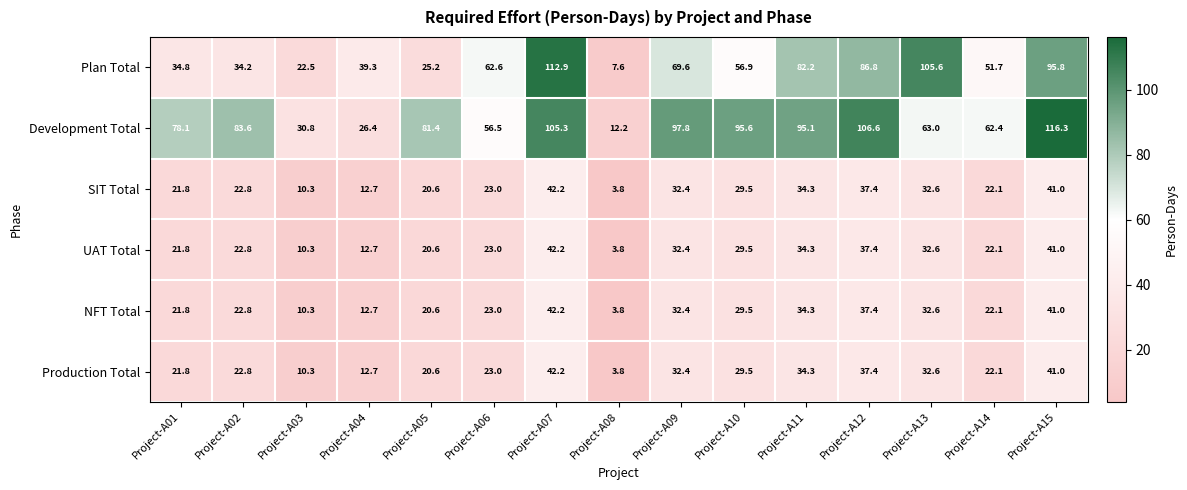

What is the difference between the maximum and minimum values in the SIT Total series?

38.4